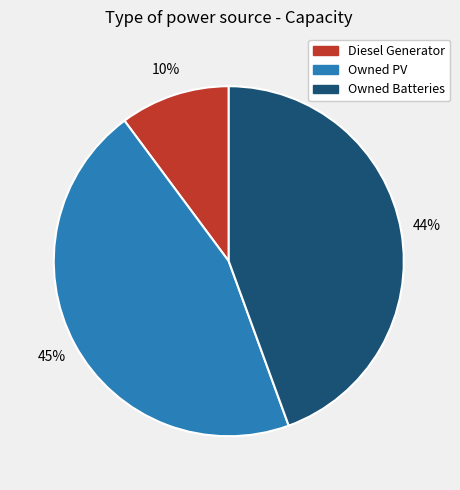

To the nearest percent, what is the difference between the largest and smallest slice percentages?

35%